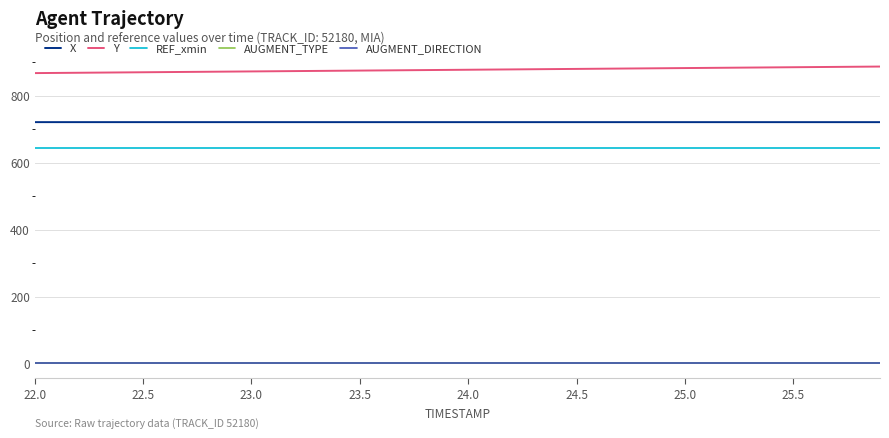

What is the maximum value shown in the chart?

887.3